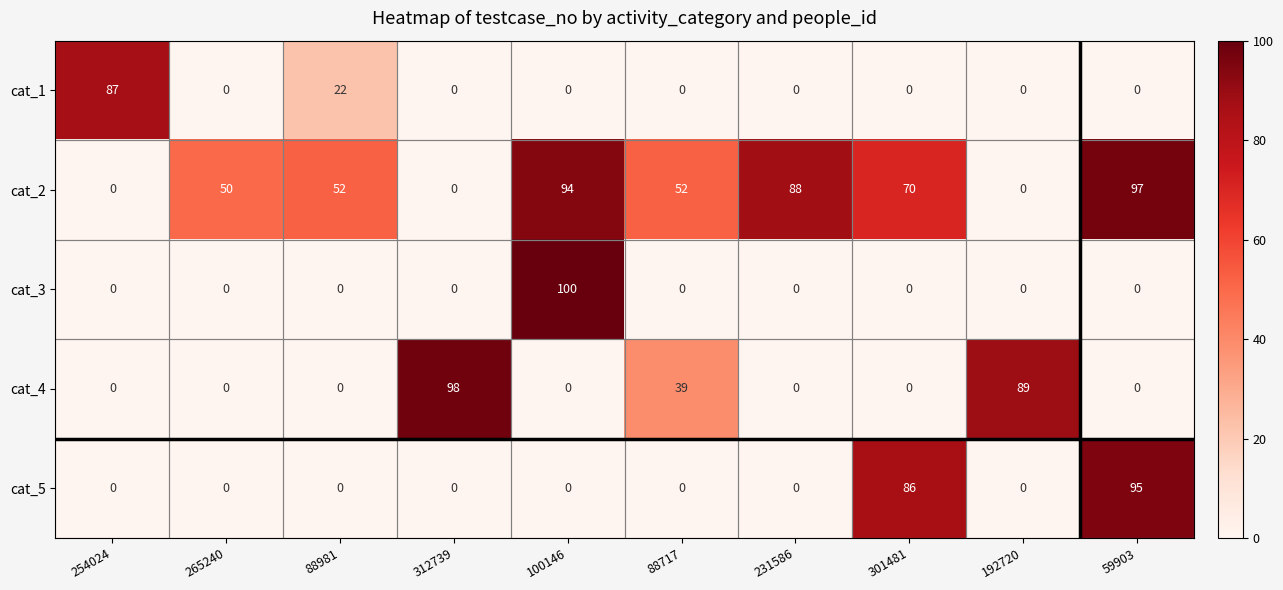

At which label is cat_5 closest to 47?

301481